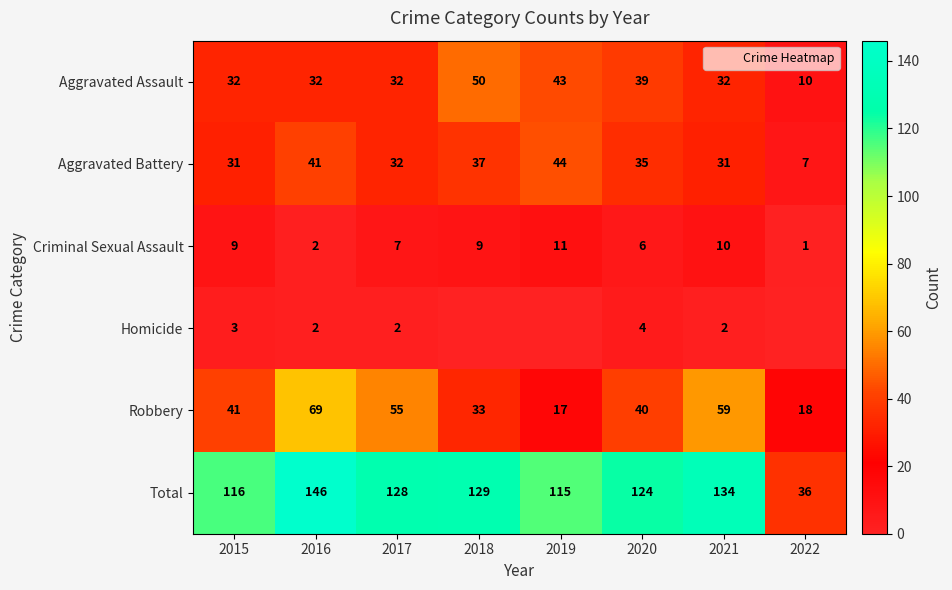

What is the sum of all Robbery values?

332